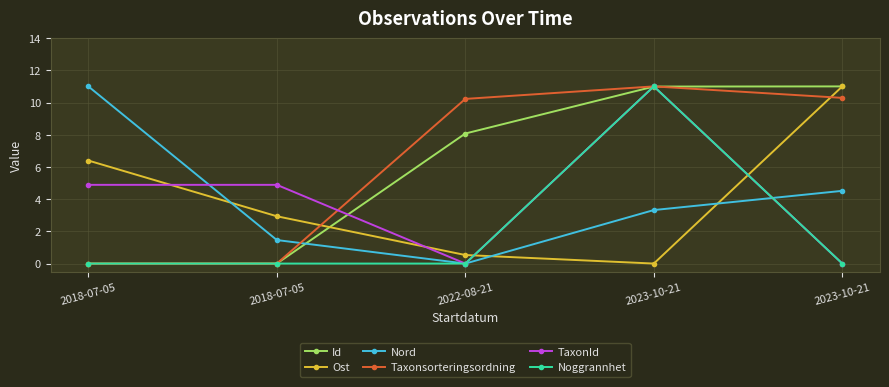

Rank the series at 2018-07-05 from highest to lowest value.

Nord, Ost, TaxonId, Id, Taxonsorteringsordning, Noggrannhet